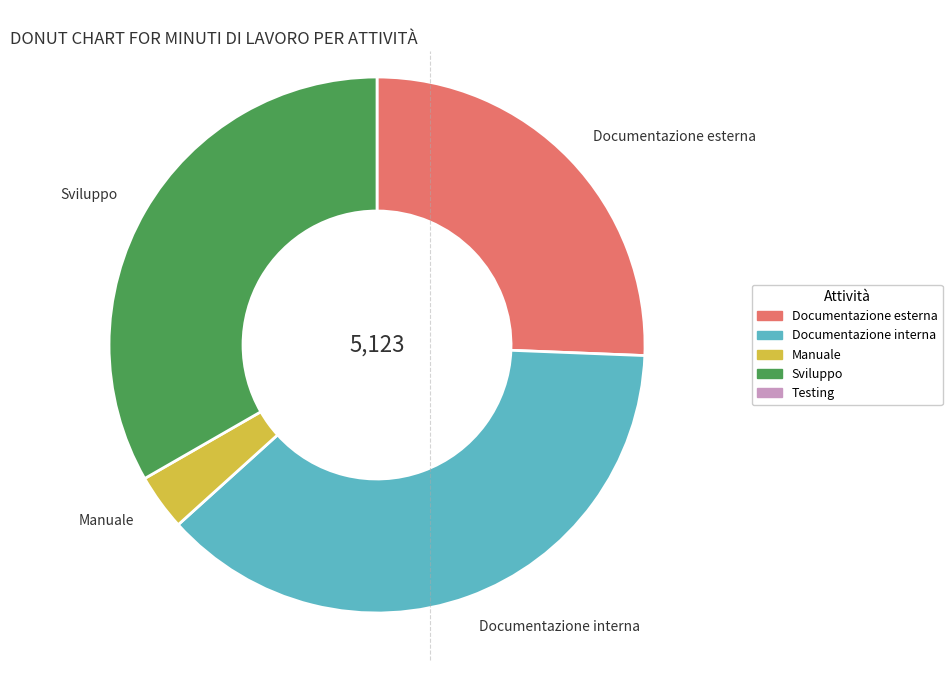

Count the number of slices in the pie.

4